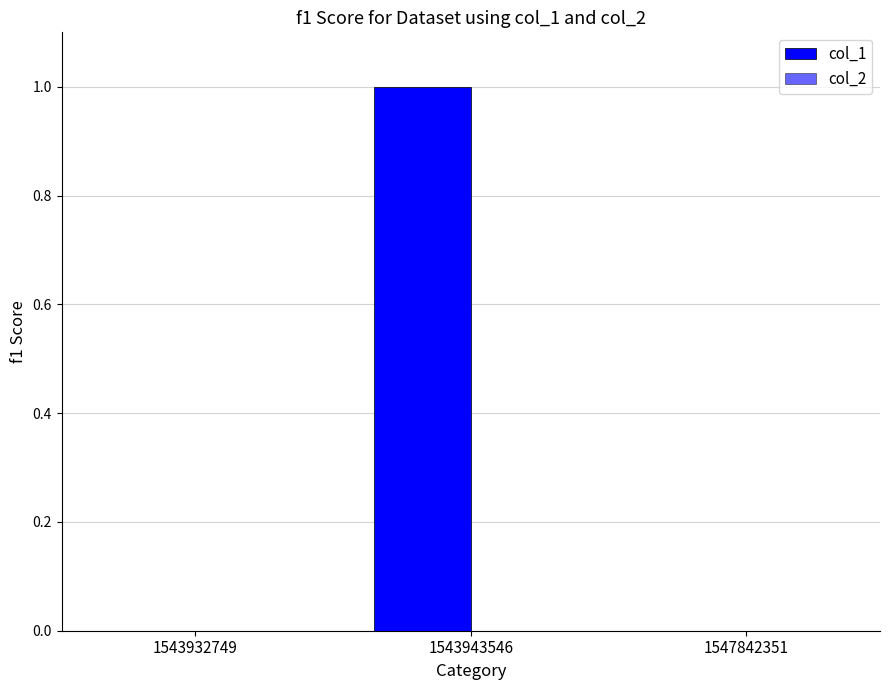

Are the bars grouped side by side (vs. stacked)?

No